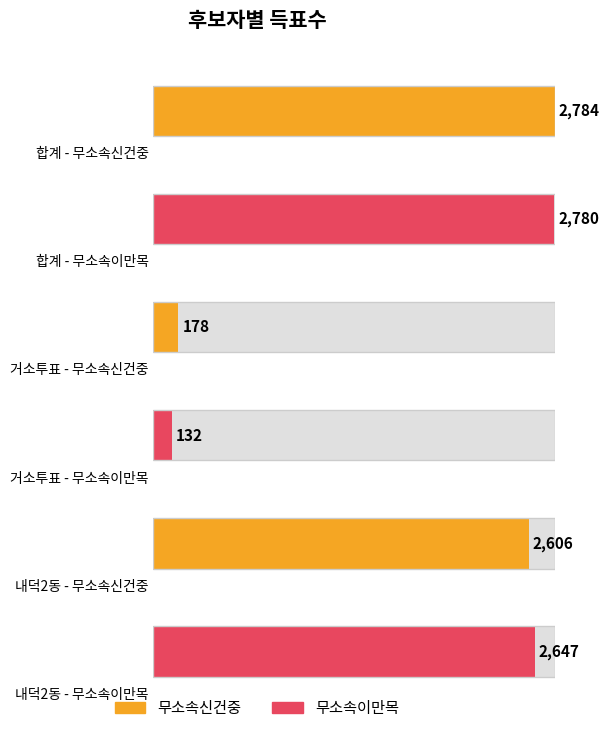

What is the total value across all series at 내덕2동?

5253